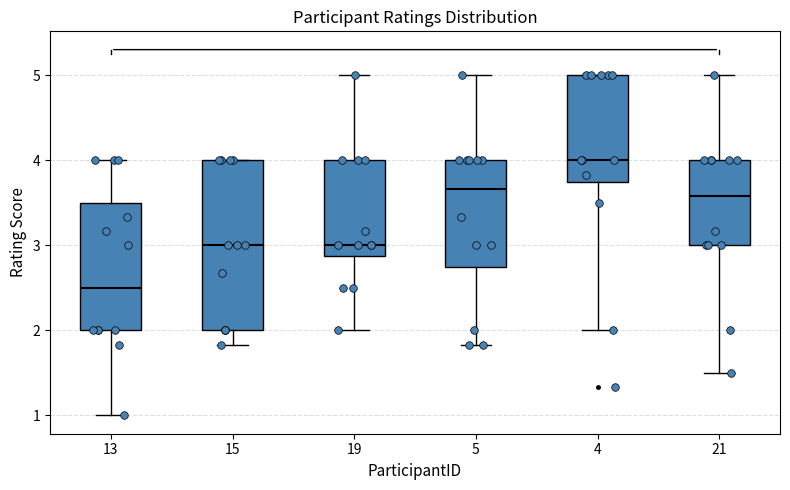

Which box has the highest median line?

4